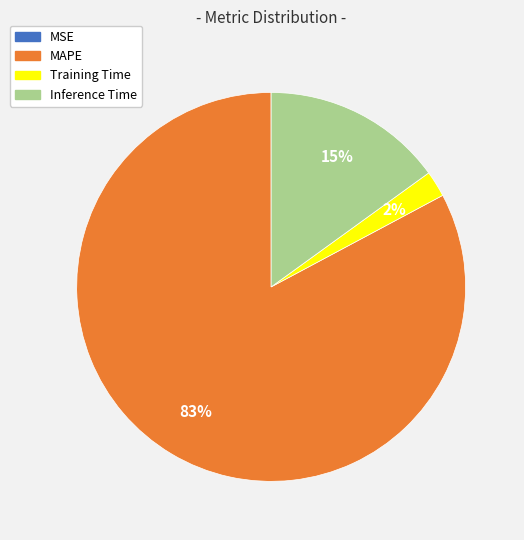

To the nearest percent, what percentage of the pie is MAPE?

83%